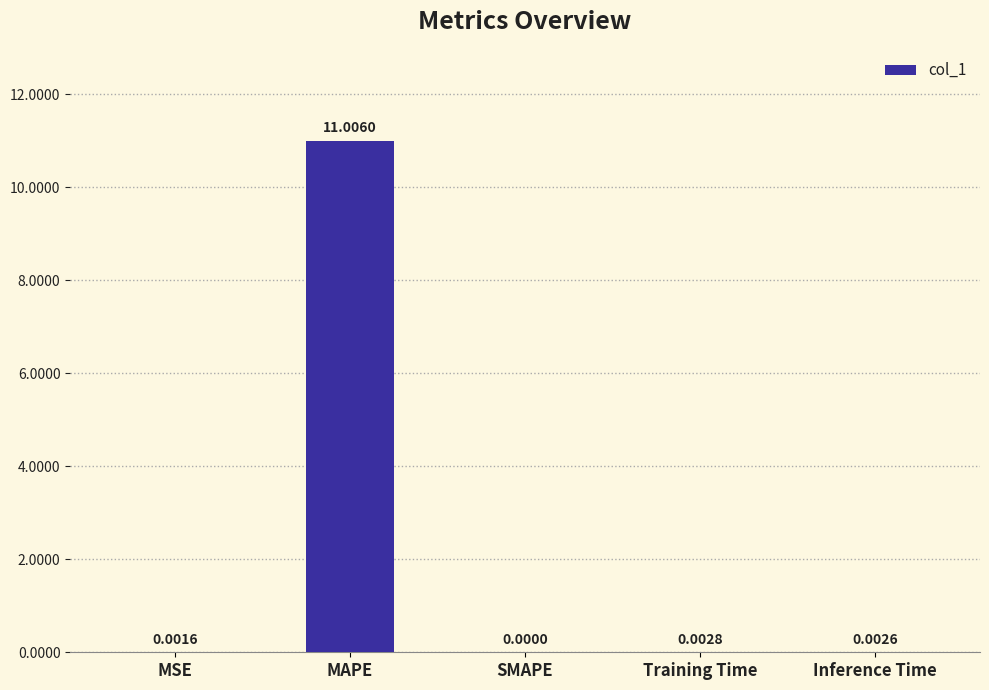

Where is the data nearest to the value 5?

Training Time